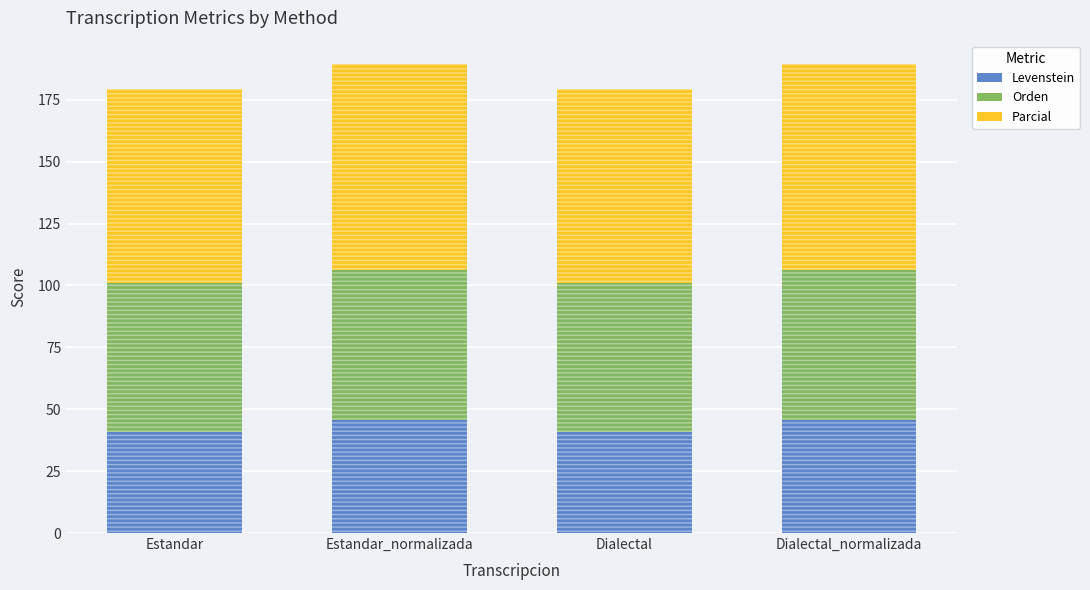

What is the maximum value shown in the chart?

83.3